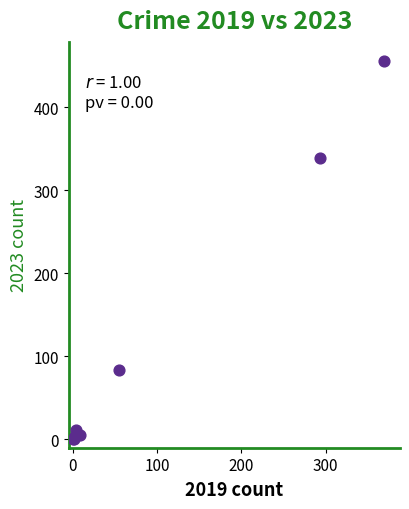

What Y value in the scatter plot is closest to 228?

339